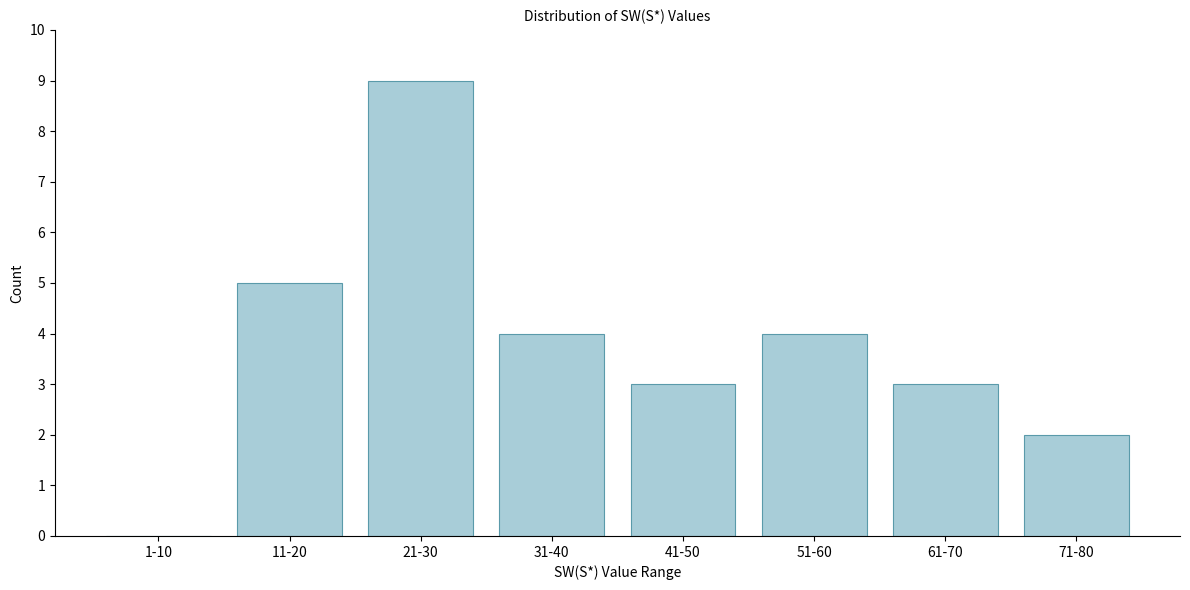

Reading left to right, what are all the values shown in this chart?

1-10=0	11-20=5	21-30=9	31-40=4	41-50=3	51-60=4	61-70=3	71-80=2